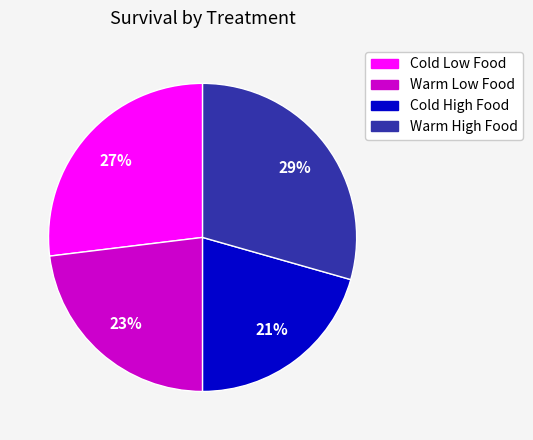

Which category has the biggest portion of the pie?

Warm High Food